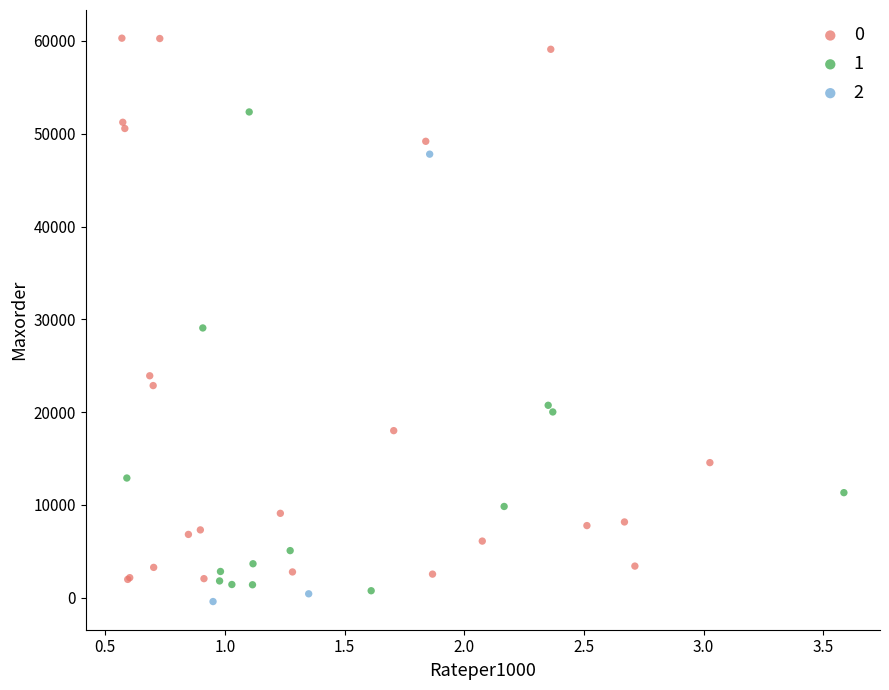

Which series has the widest spread of Y values?

0